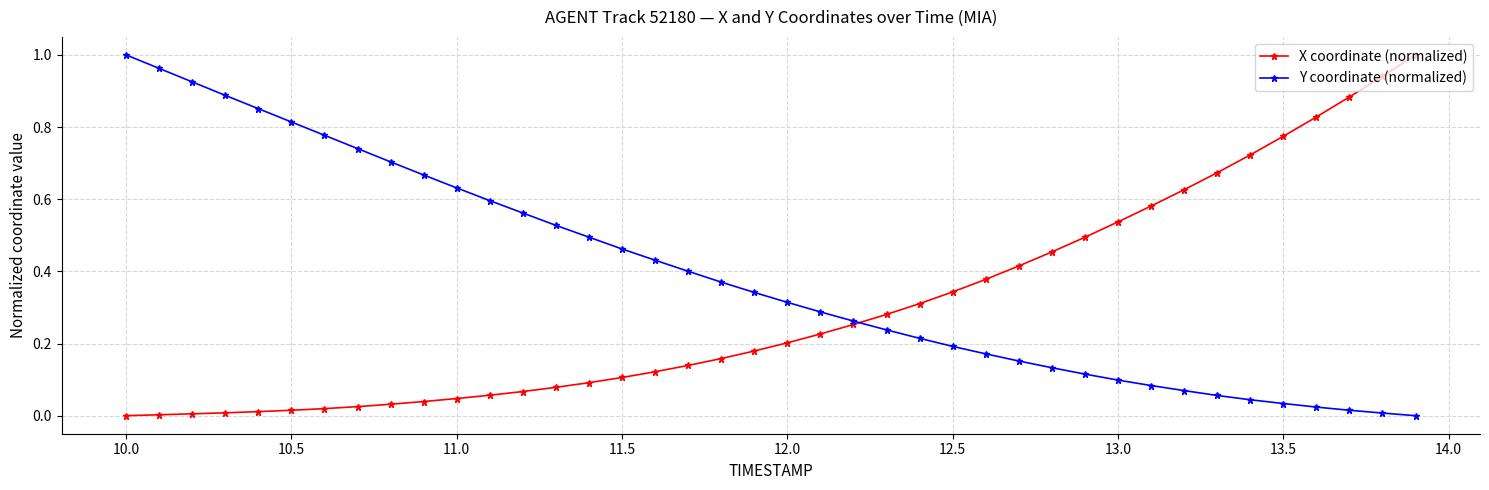

Which series has the largest total across all categories?

Y coordinate (normalized)